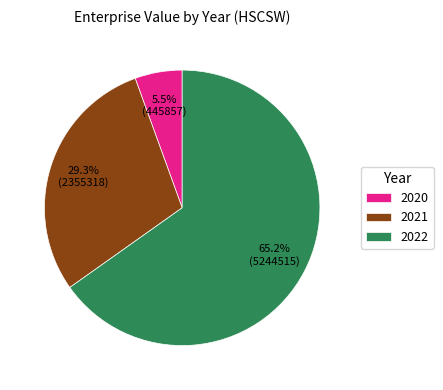

What is the smallest slice in the pie chart?

2020